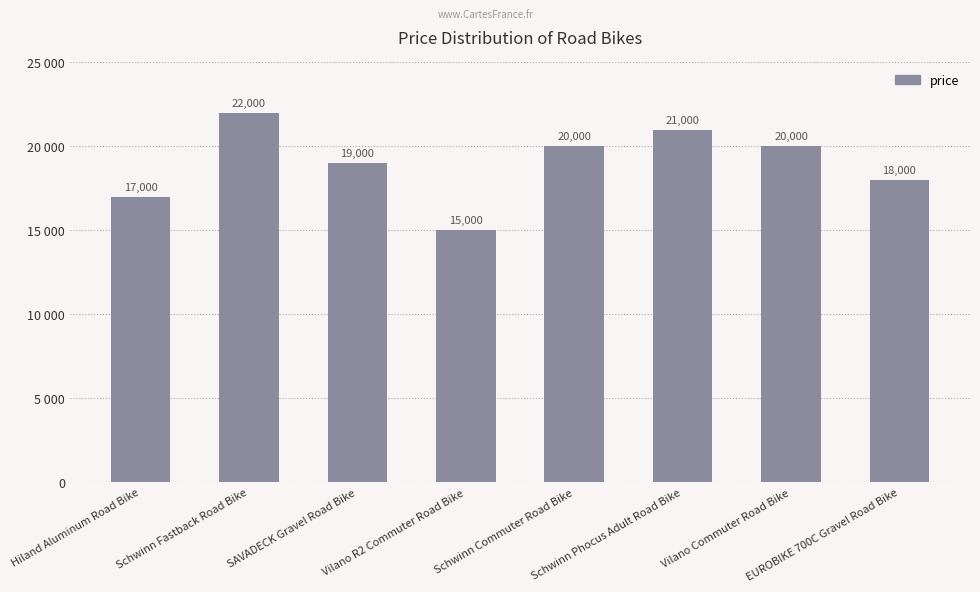

What is the sum of the values at Schwinn Phocus Adult Road Bike and Schwinn Fastback Road Bike?

43000